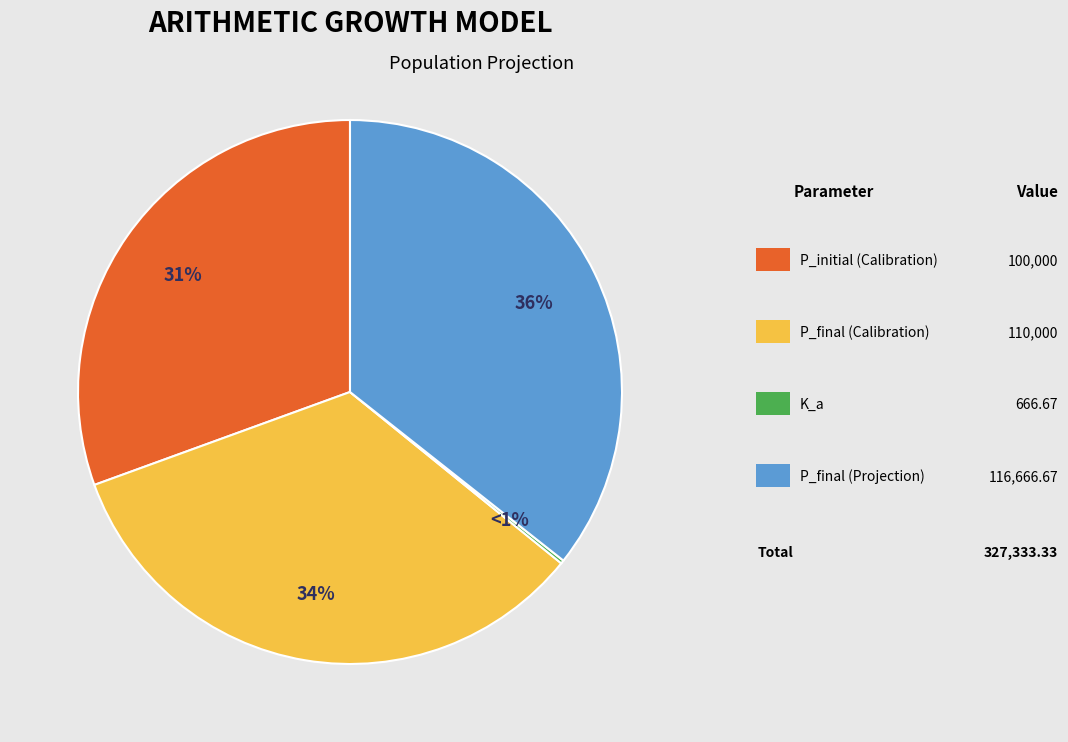

Does any single category account for the majority?

No